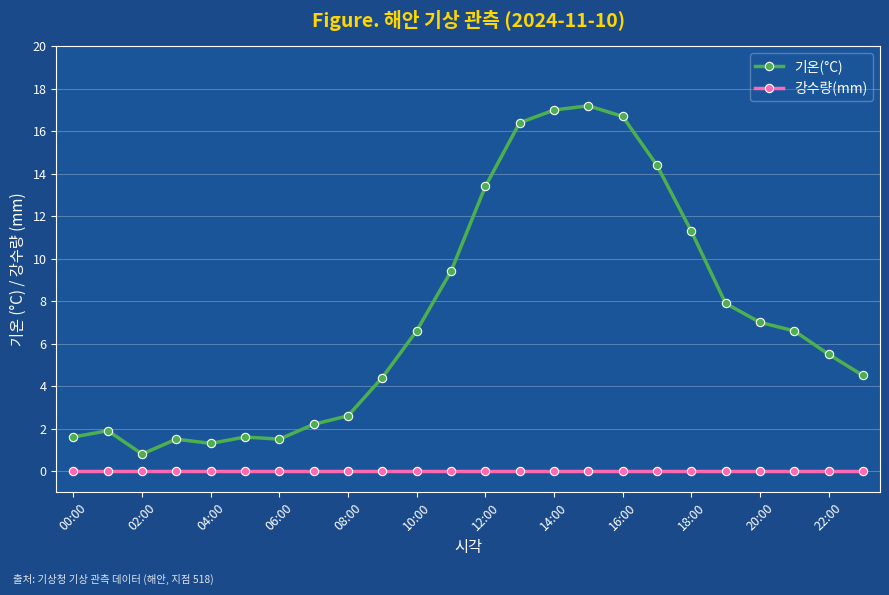

What is the difference between the maximum and minimum values in the 기온(°C) series?

16.4